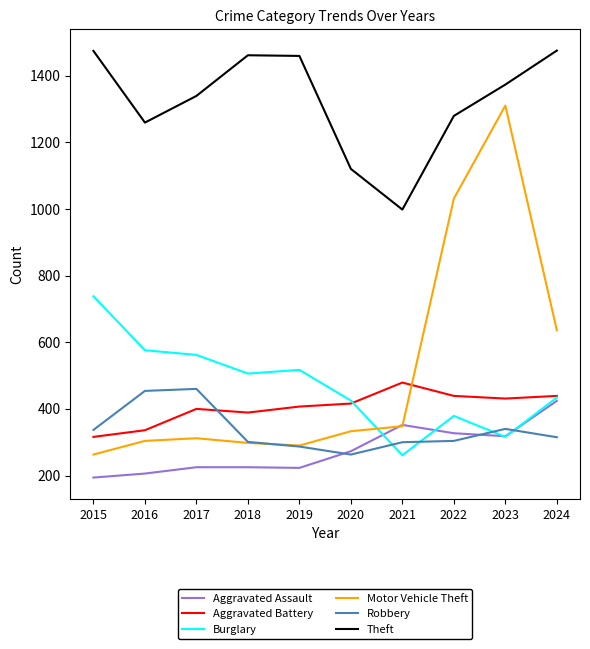

True or false: Robbery and Burglary cross at least once.

True